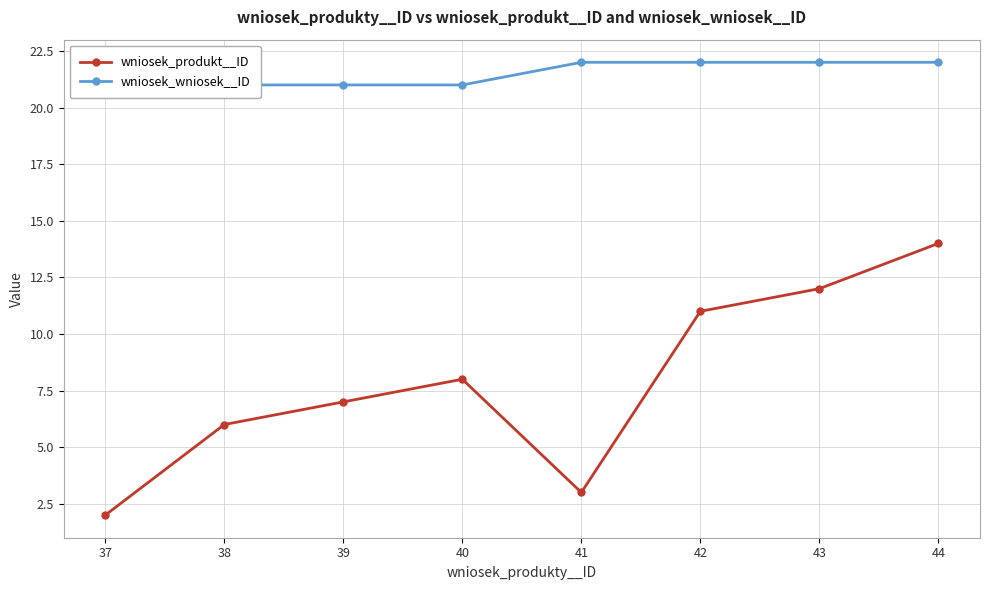

True or false: wniosek_produkt__ID has a value of 5 at 40.

False